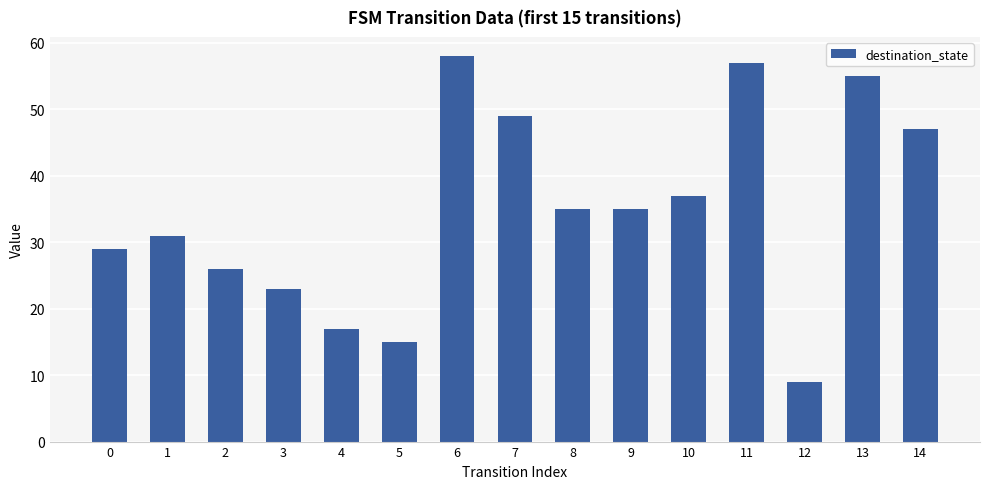

What is the change in value from 0 to 13?

+26